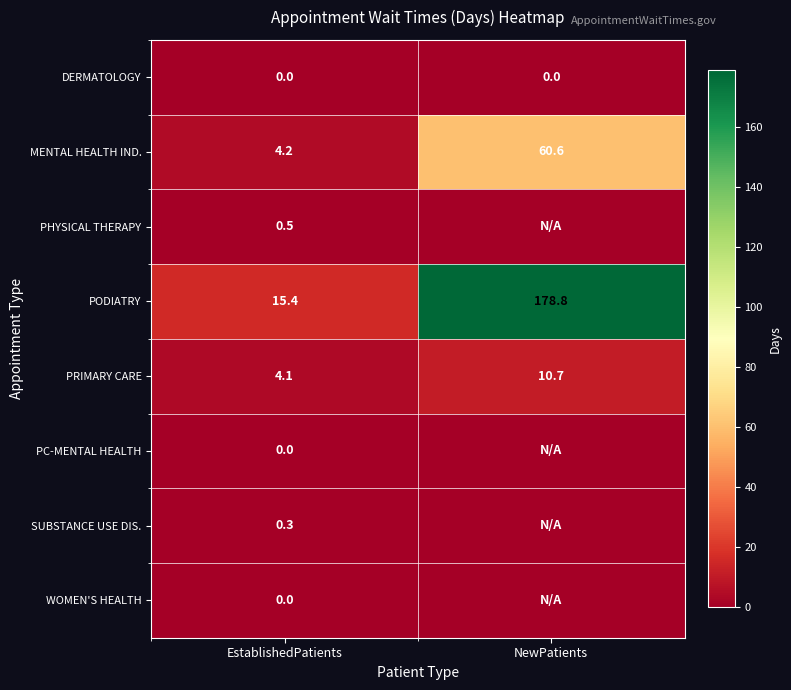

True or false: DERMATOLOGY has a value of 0.0 at NewPatients.

True